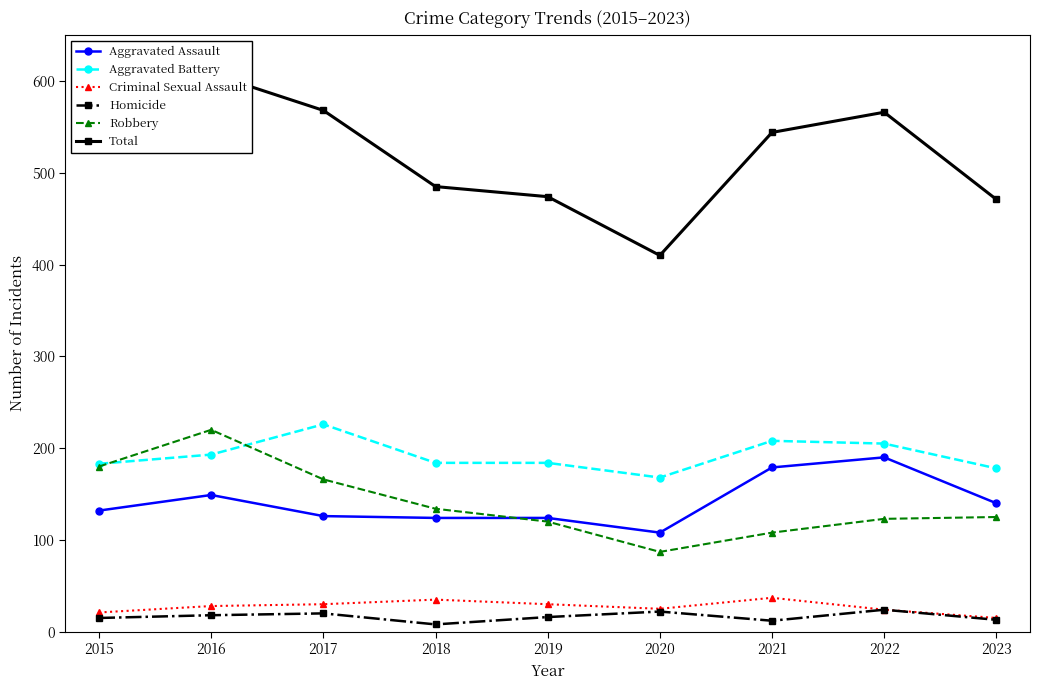

True or false: Total and Robbery intersect in this chart.

False